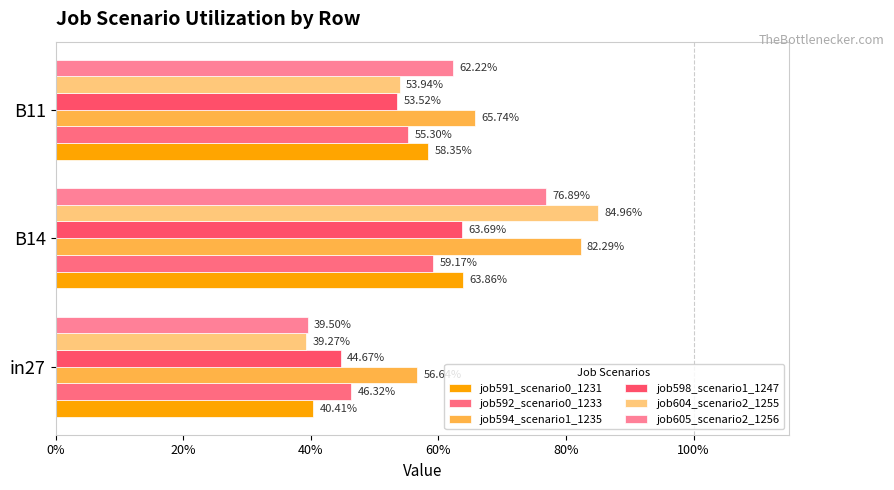

Rank the series by their maximum value, from lowest to highest.

job592_scenario0_1233, job598_scenario1_1247, job591_scenario0_1231, job605_scenario2_1256, job594_scenario1_1235, job604_scenario2_1255